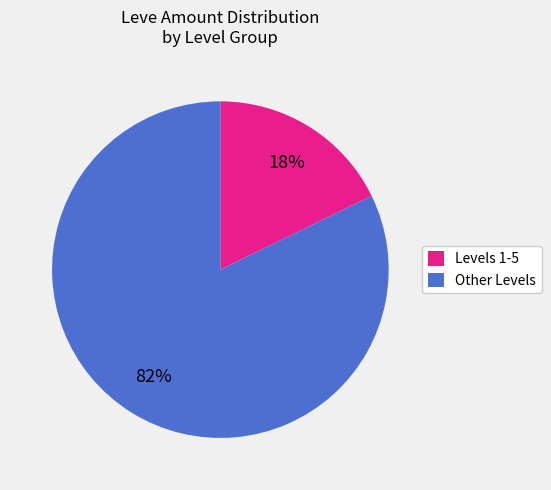

Is it true that Levels 1-5 is 6% of the pie?

False